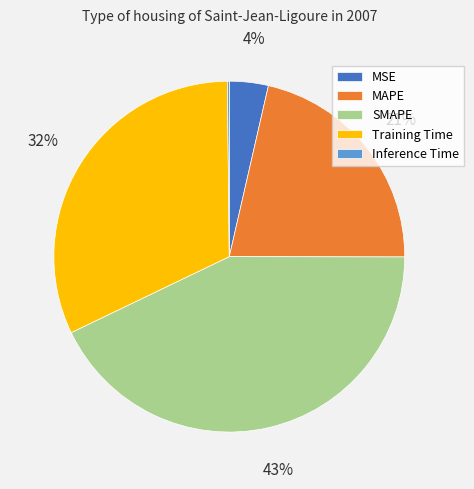

Is the sum of Training Time and MAPE greater than half?

Yes